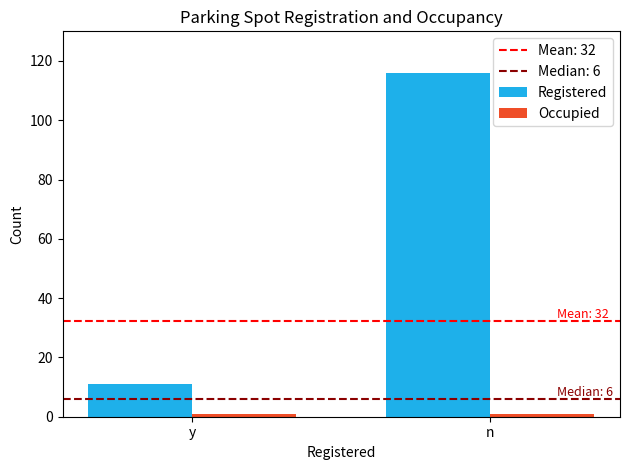

The Registered series shows 11 at y. True or false?

True